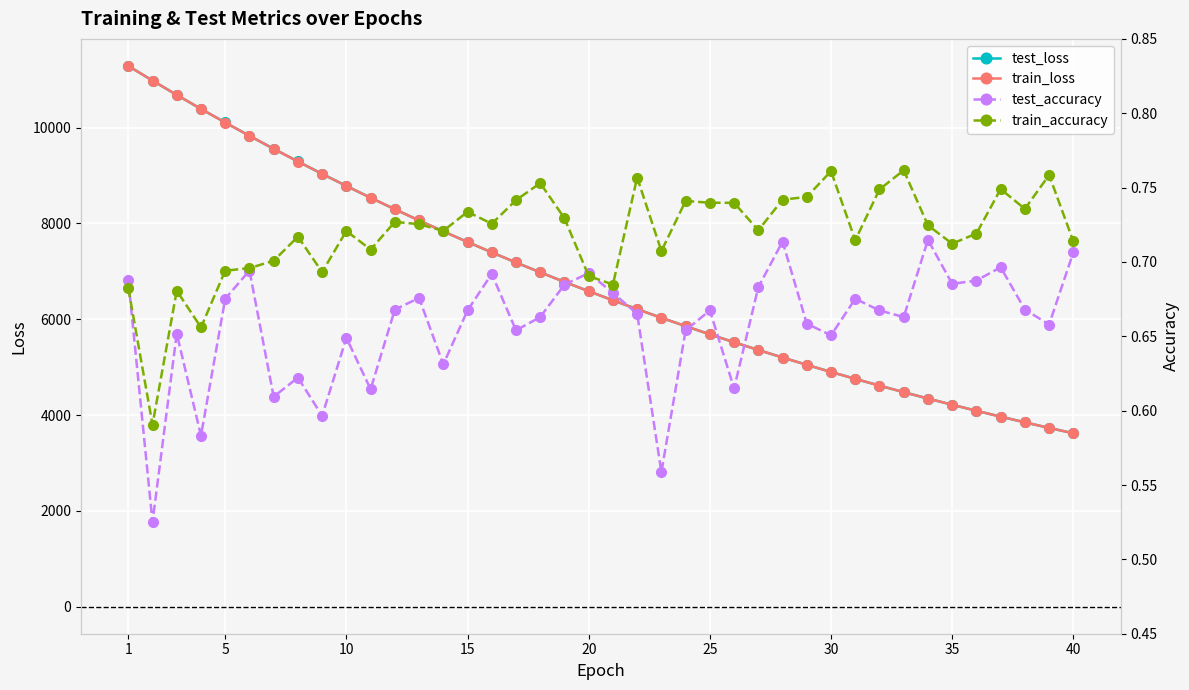

The value of train_loss at 20 is 4416.1. True or false?

False